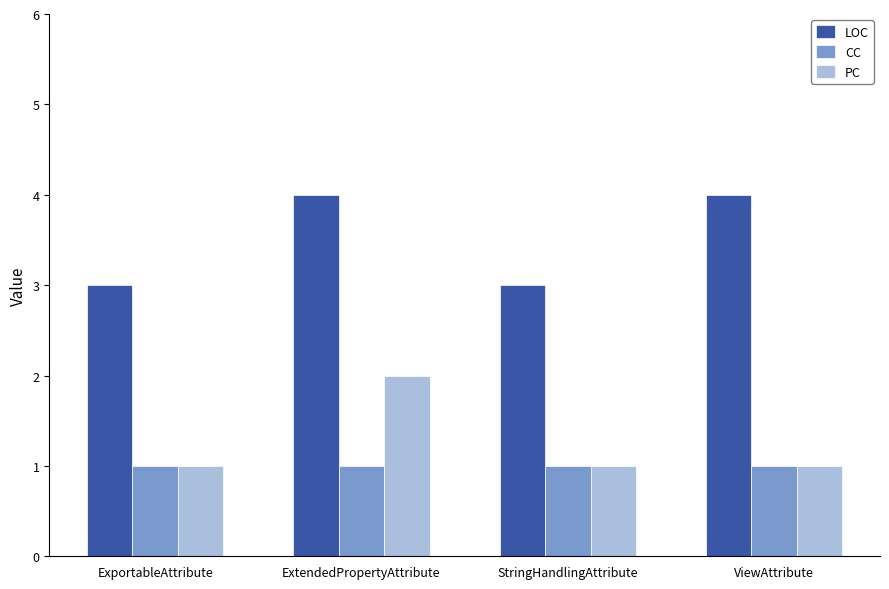

Is it true that LOC equals 4 at ExtendedPropertyAttribute?

True